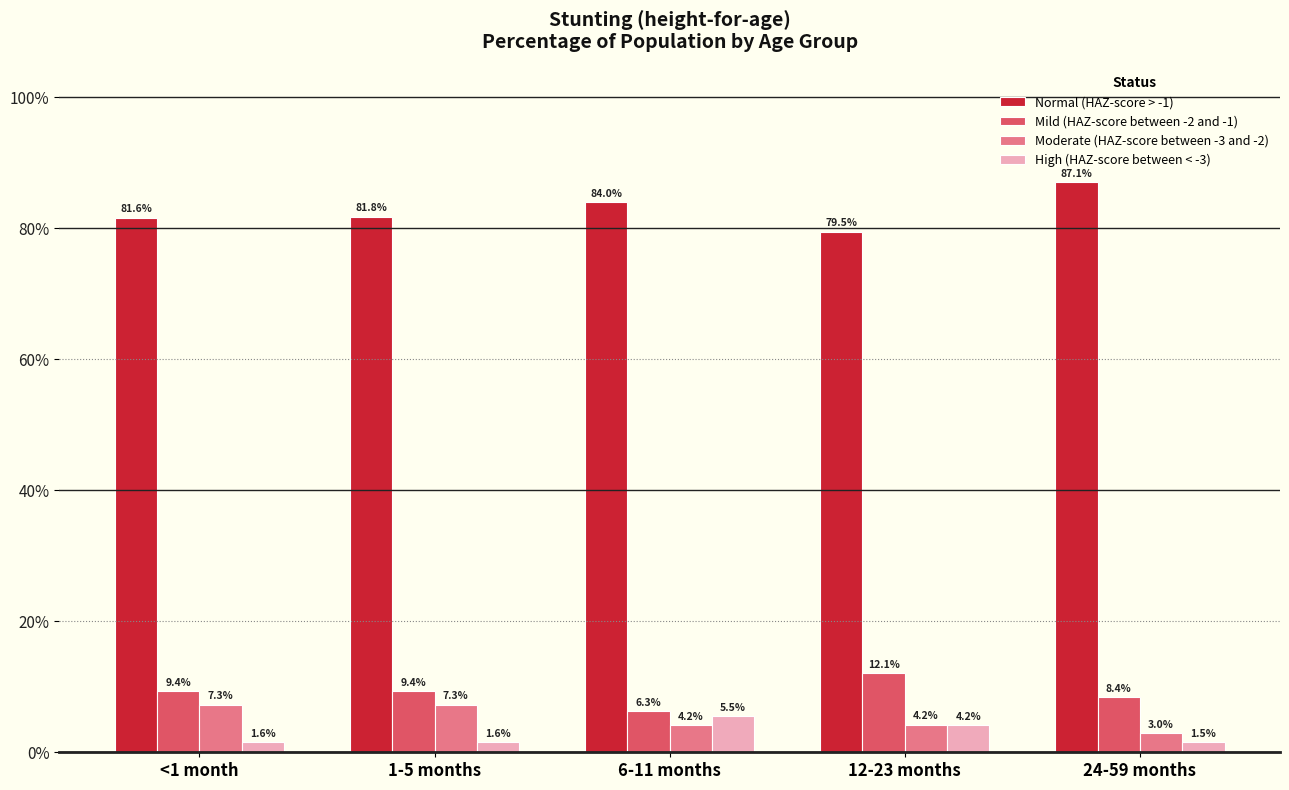

At which category is the sum across all series the highest?

6-11 months